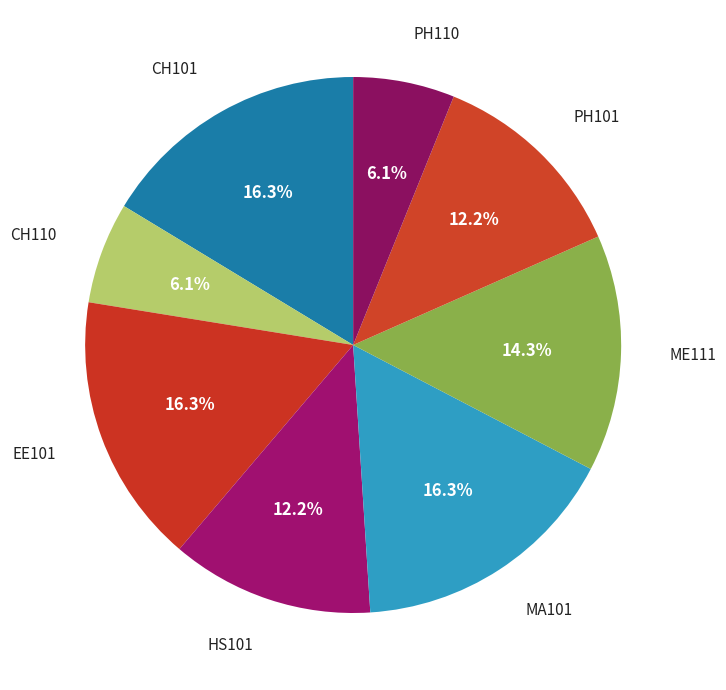

Which category has the biggest portion of the pie?

CH101